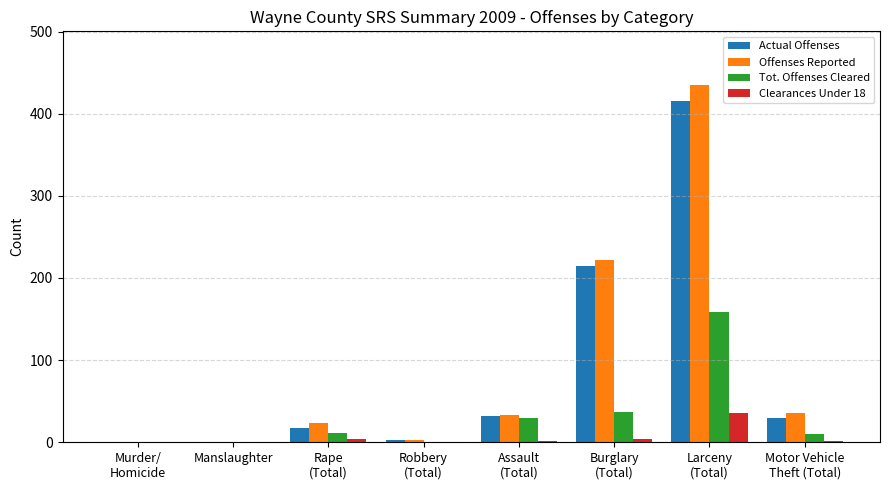

True or false: Offenses Reported has a value of 0 at Murder/
Homicide.

True